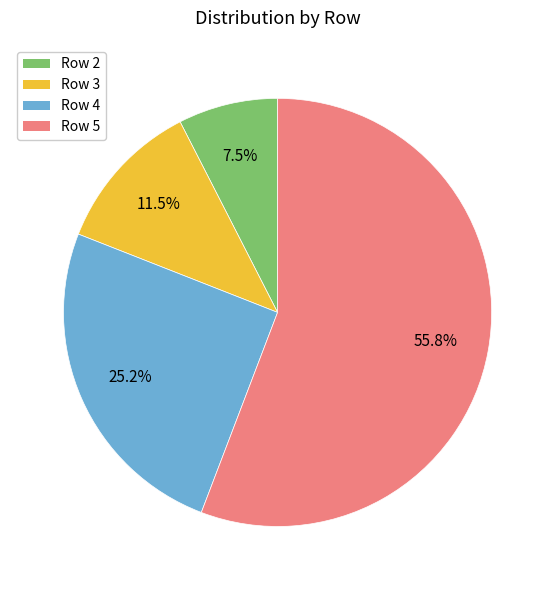

The Row 3 slice represents 2% of the pie. True or false?

False